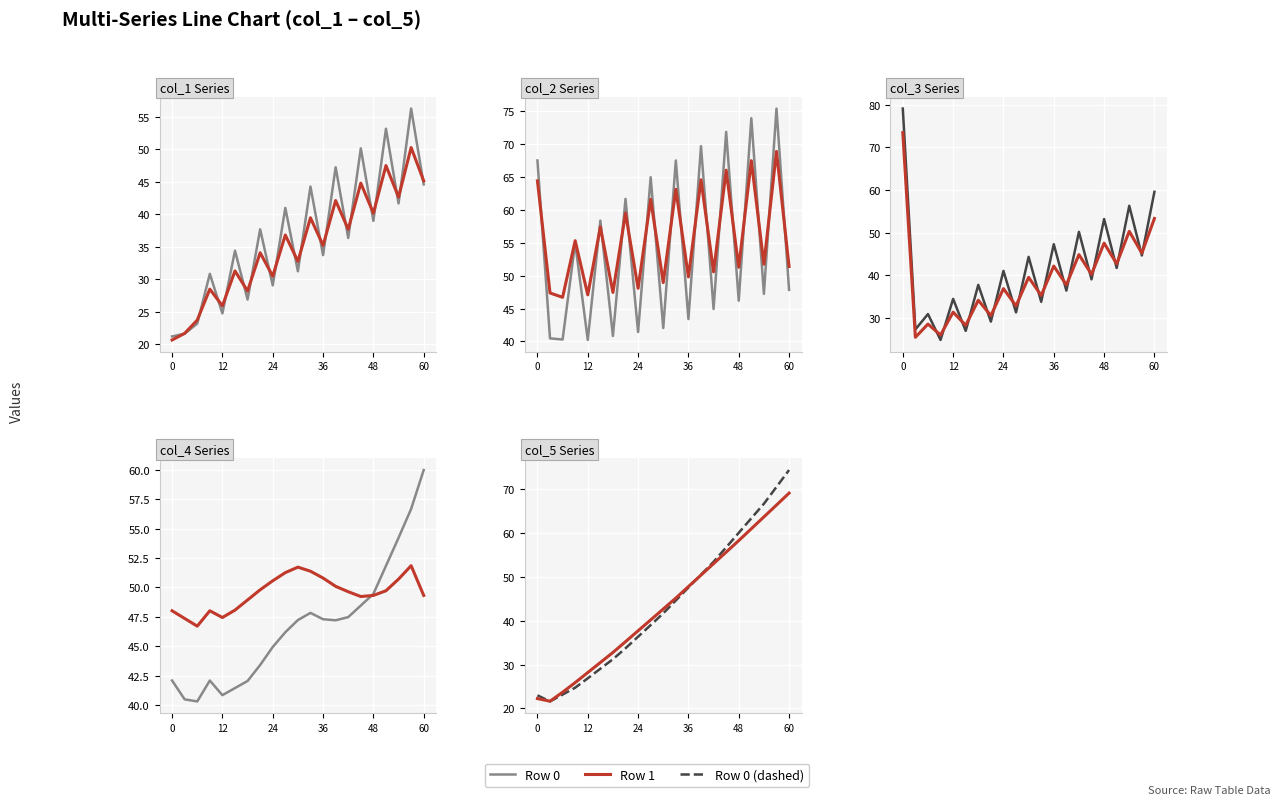

Read the col_5 value at 1.

22.2